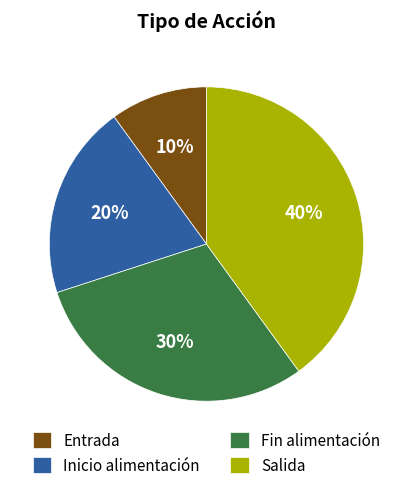

Does Salida account for over 50% of the chart?

No